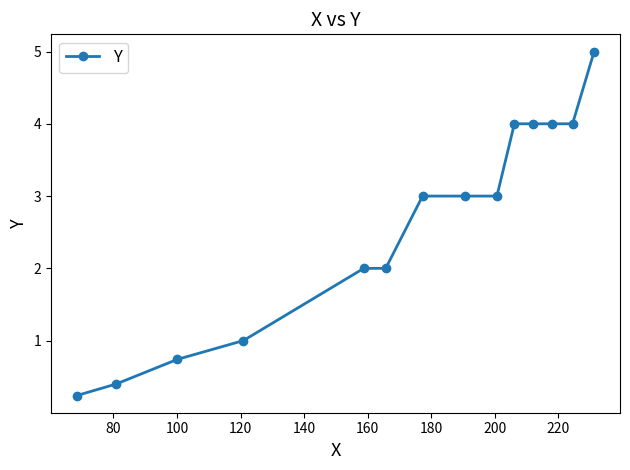

What is the greatest value displayed?

5.0